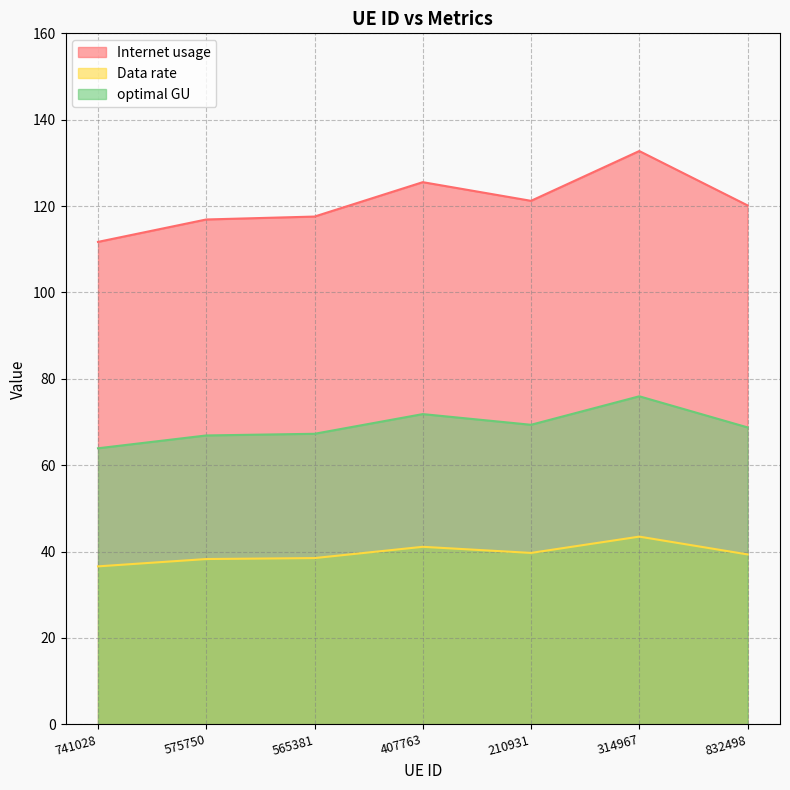

Read the Data rate value at 314967.

43.5